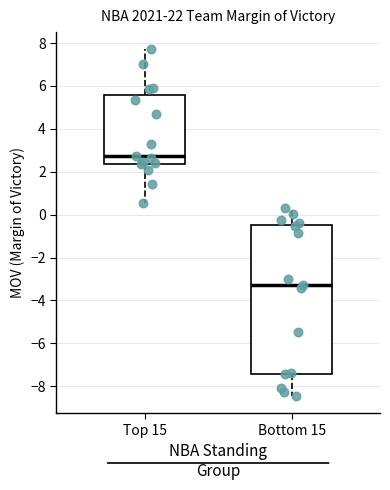

Which box's median line is the highest?

Top 15